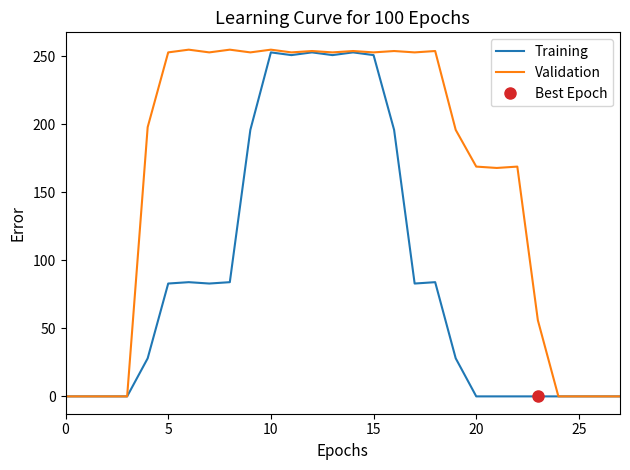

What is the difference between the maximum and minimum values in the Training series?

253